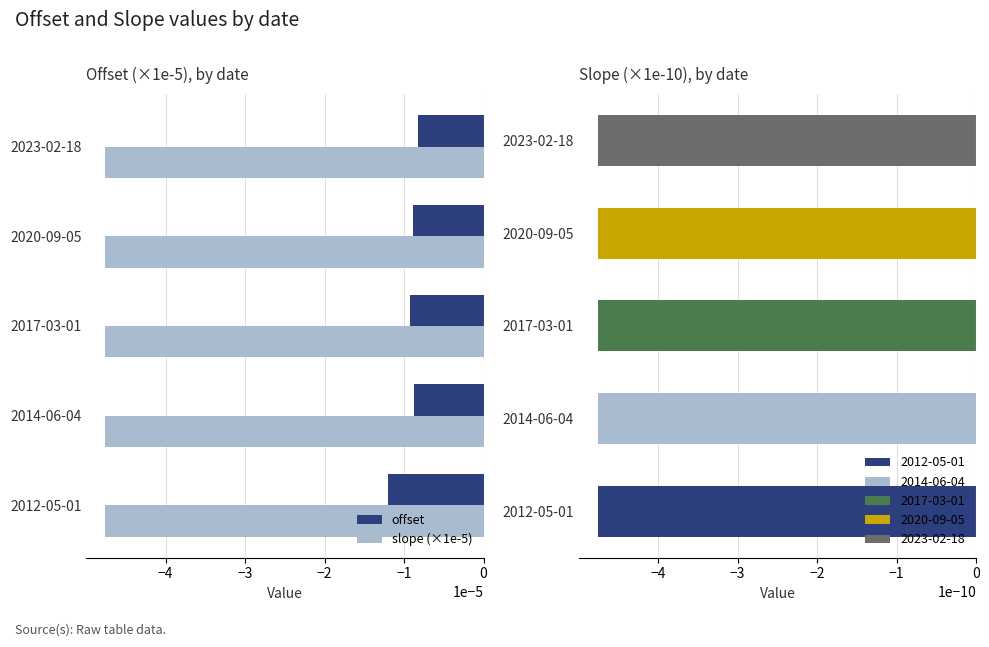

Is the value of slope (×1e-5) at 2017-03-01 greater than the value of offset at 2012-05-01?

No